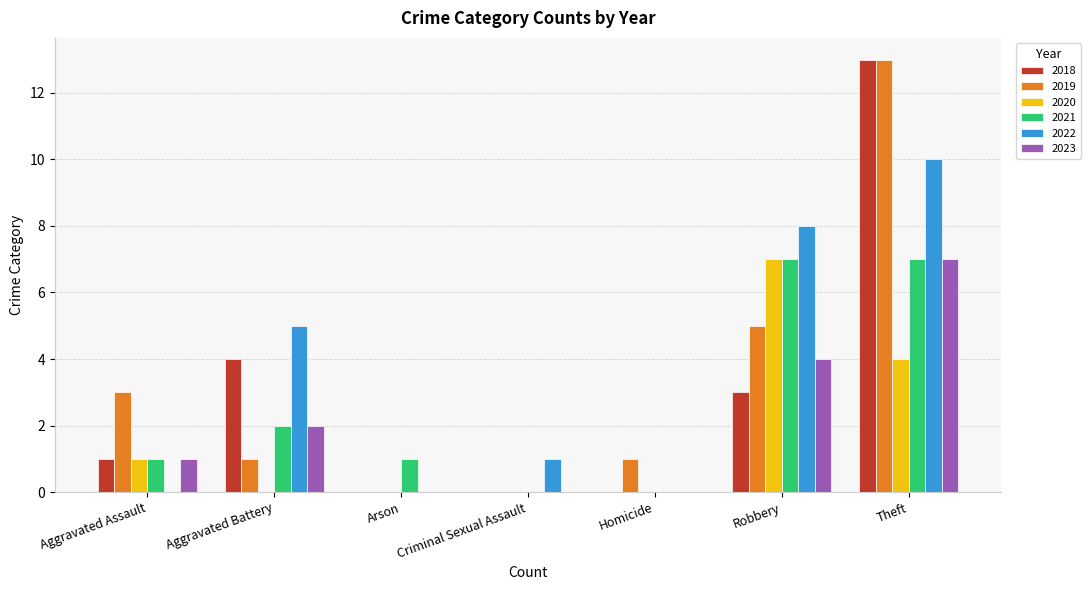

What is the approximate value of 2021 at Aggravated Assault?

1